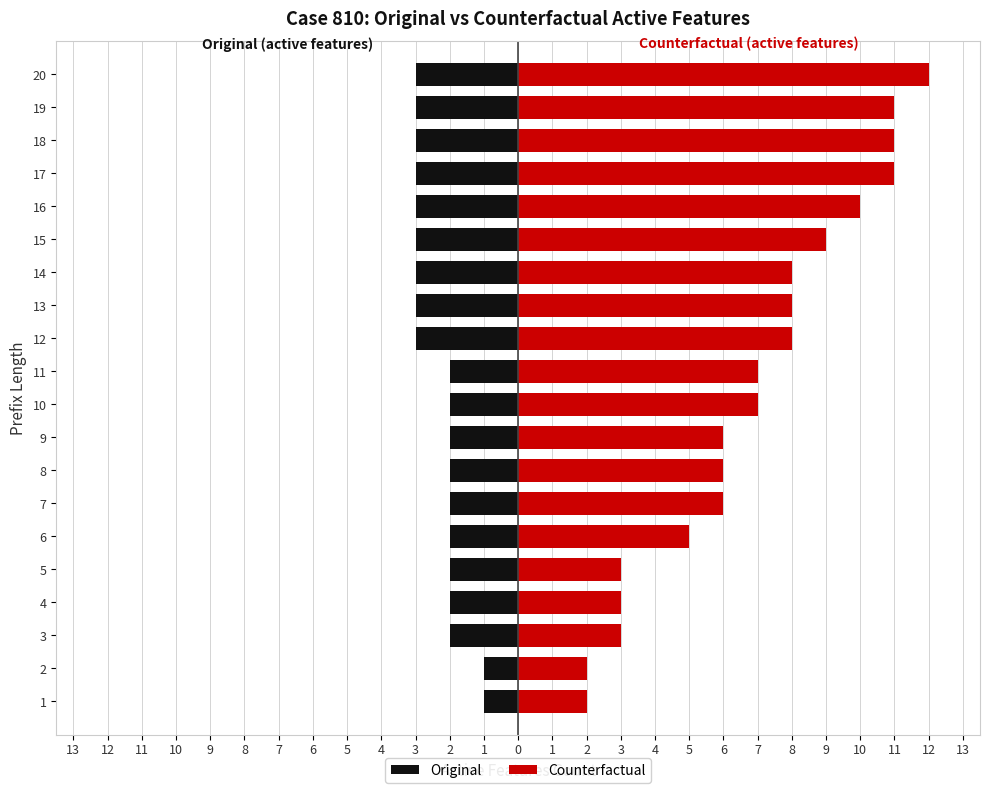

How many bars are there in each group?

2